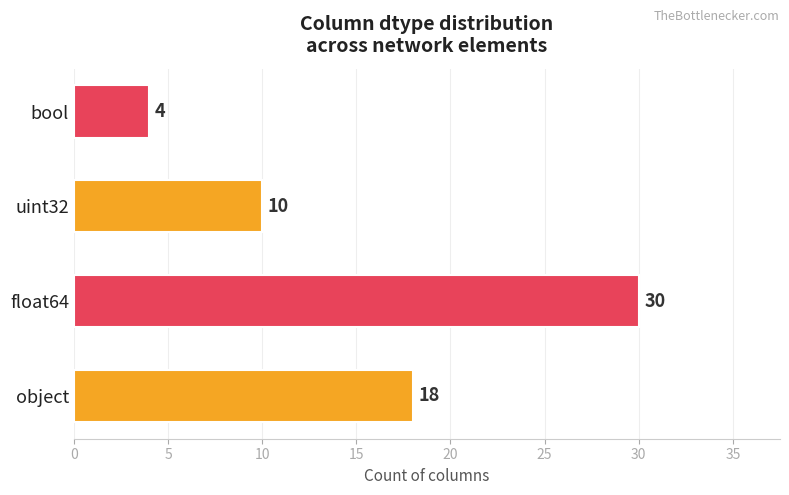

What is the average value?

16